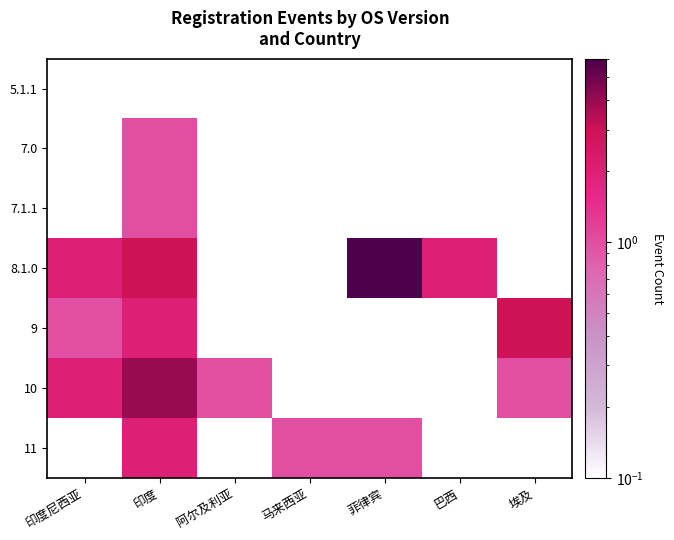

Reading left to right, what are all the values shown in this chart?

5.1.1: 印度尼西亚=0.1	印度=0.1	阿尔及利亚=0.1	马来西亚=0.1	菲律宾=0.1	巴西=0.1	埃及=0.1
7.0: 印度尼西亚=0.1	印度=1.0	阿尔及利亚=0.1	马来西亚=0.1	菲律宾=0.1	巴西=0.1	埃及=0.1
7.1.1: 印度尼西亚=0.1	印度=1.0	阿尔及利亚=0.1	马来西亚=0.1	菲律宾=0.1	巴西=0.1	埃及=0.1
8.1.0: 印度尼西亚=2.0	印度=3.0	阿尔及利亚=0.1	马来西亚=0.1	菲律宾=6.0	巴西=2.0	埃及=0.1
9: 印度尼西亚=1.0	印度=2.0	阿尔及利亚=0.1	马来西亚=0.1	菲律宾=0.1	巴西=0.1	埃及=3.0
10: 印度尼西亚=2.0	印度=4.0	阿尔及利亚=1.0	马来西亚=0.1	菲律宾=0.1	巴西=0.1	埃及=1.0
11: 印度尼西亚=0.1	印度=2.0	阿尔及利亚=0.1	马来西亚=1.0	菲律宾=1.0	巴西=0.1	埃及=0.1